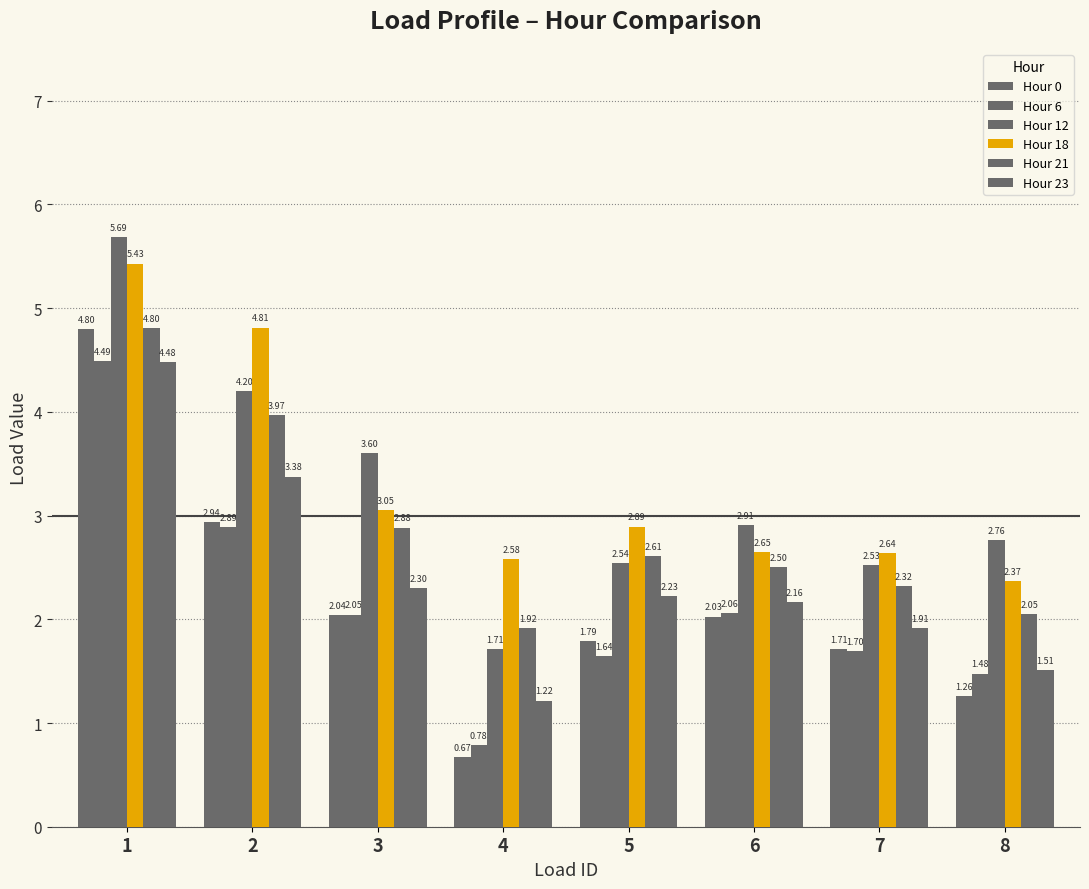

How many data points does each series have?

8